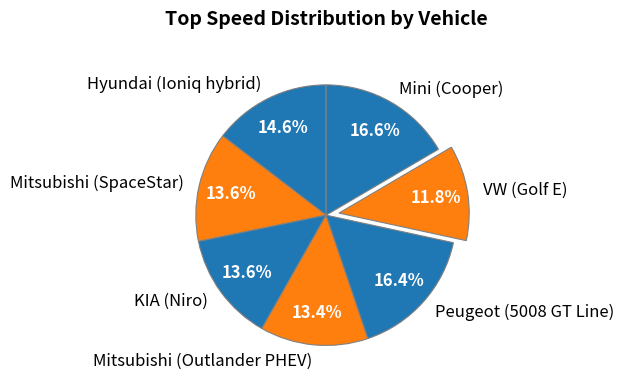

What percentage do Hyundai (Ioniq hybrid) and VW (Golf E) together represent?

26.4%